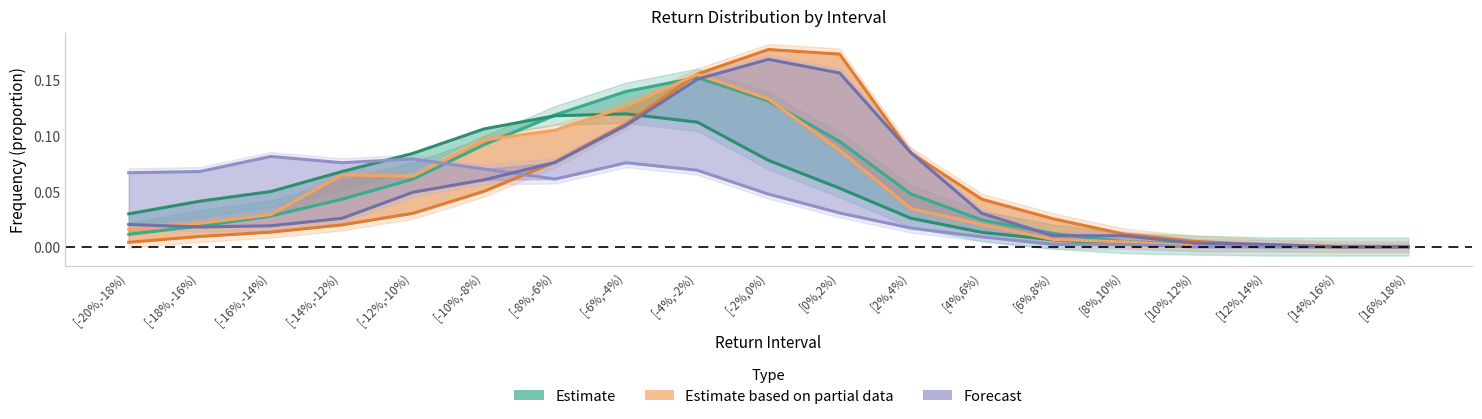

What is the sum of the Estimate (20day) values at [8%,10%) and [-8%,-6%)?

0.1